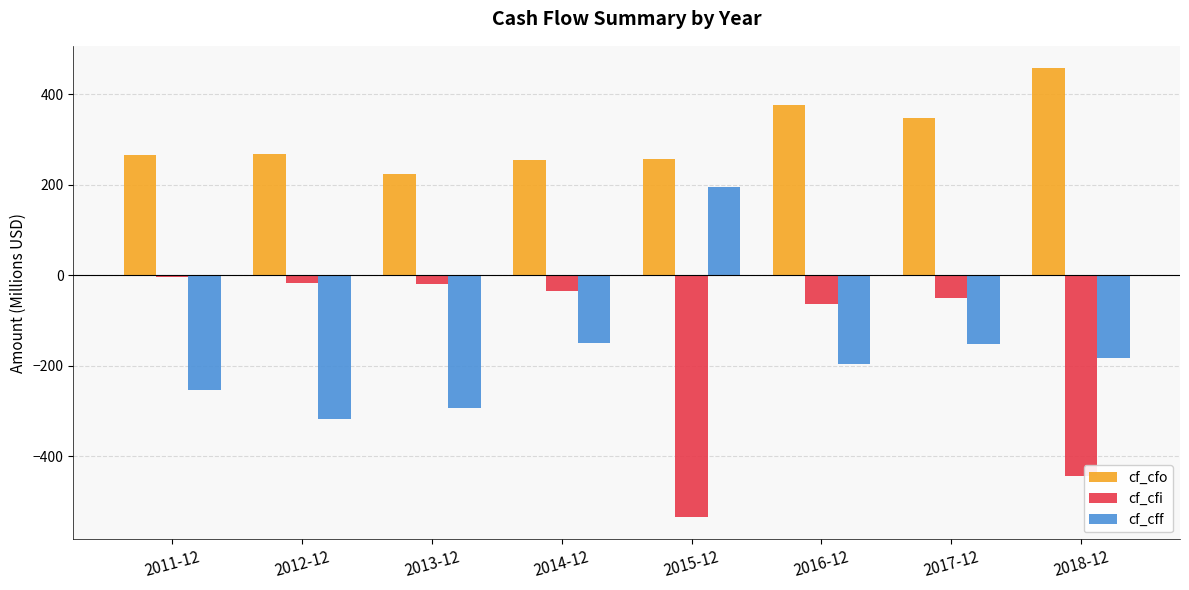

At how many categories does at least one series exceed 76?

8